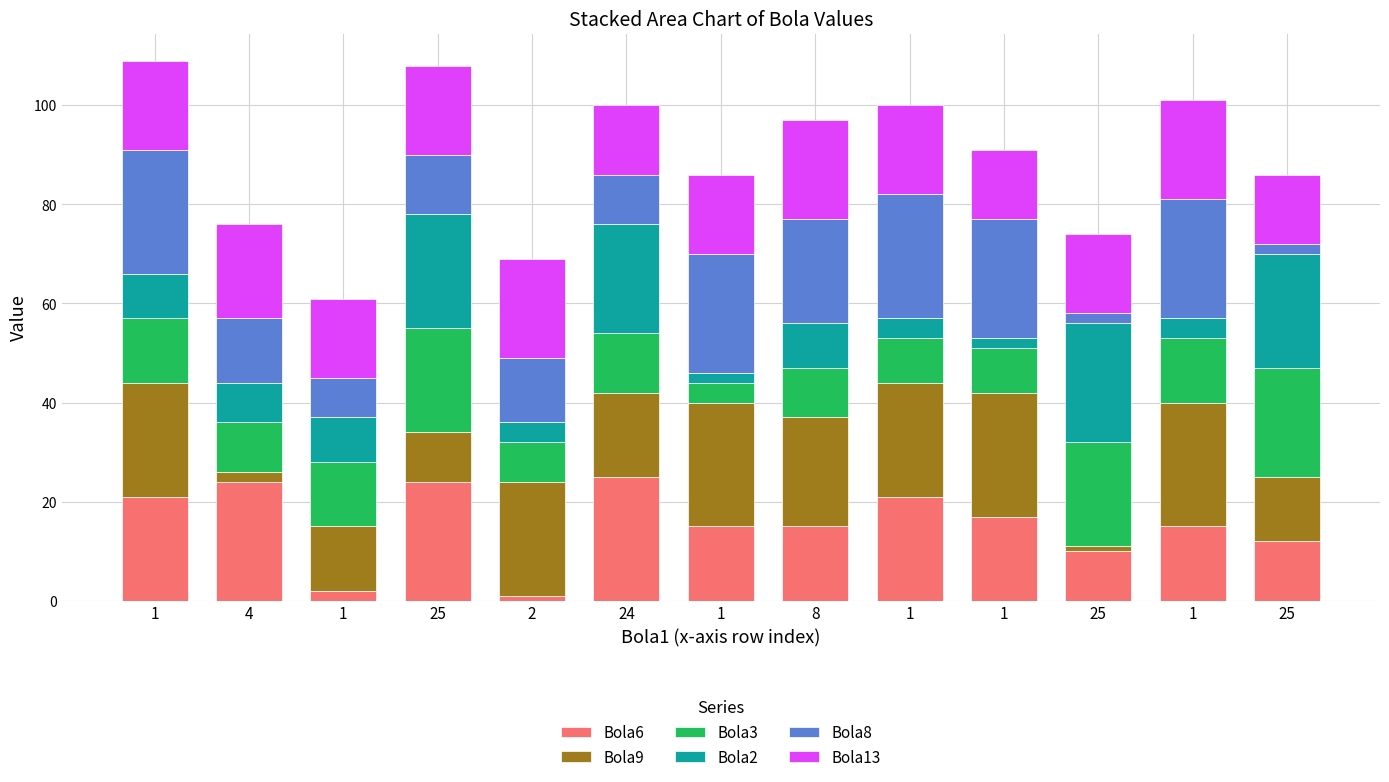

What is the difference between the second highest and minimum values in the Bola9 series?

24